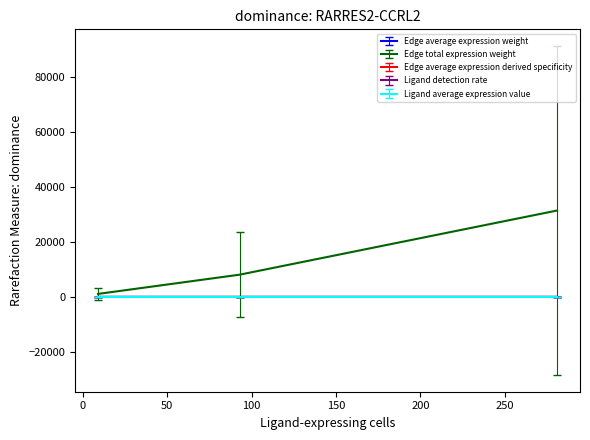

Which series has the largest total across all categories?

Edge total expression weight